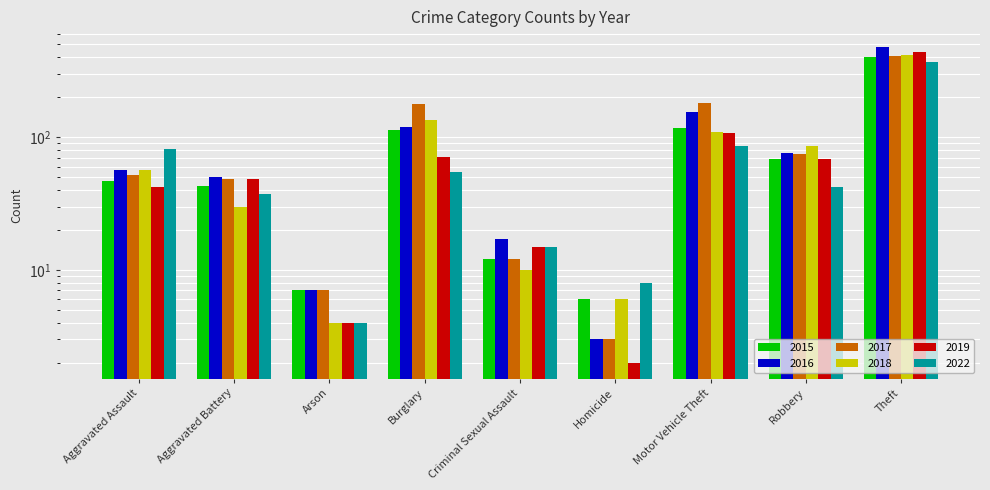

Which series has the widest spread of values?

2016